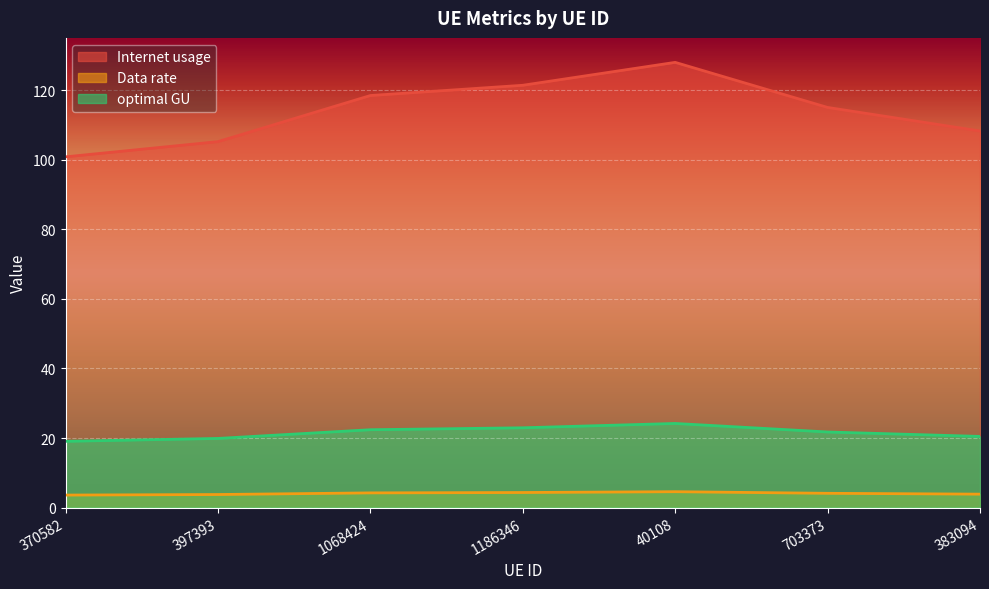

True or false: optimal GU and Data rate cross at least once.

False